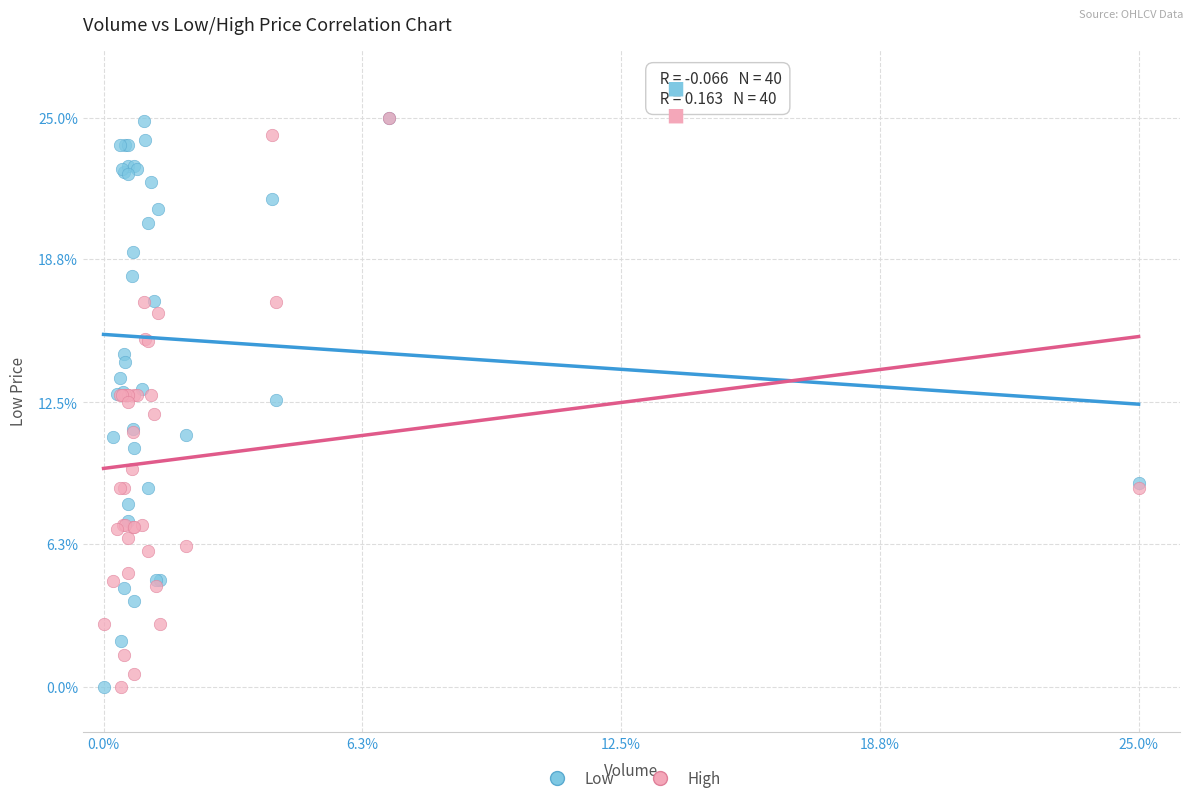

What are all the series names shown in the legend?

Low, High